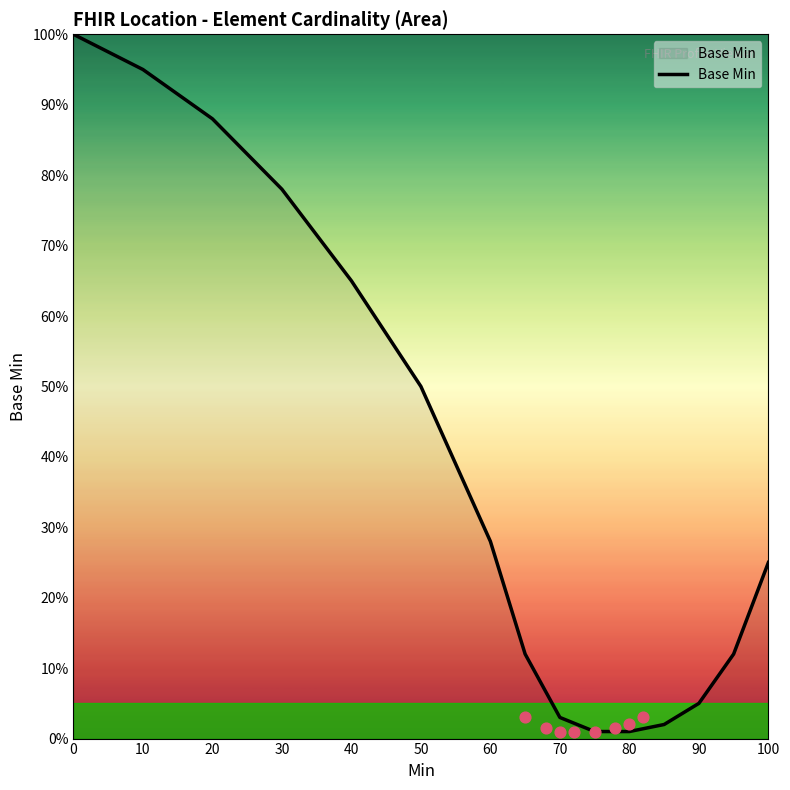

The Base Min series shows 34 at 0. True or false?

False